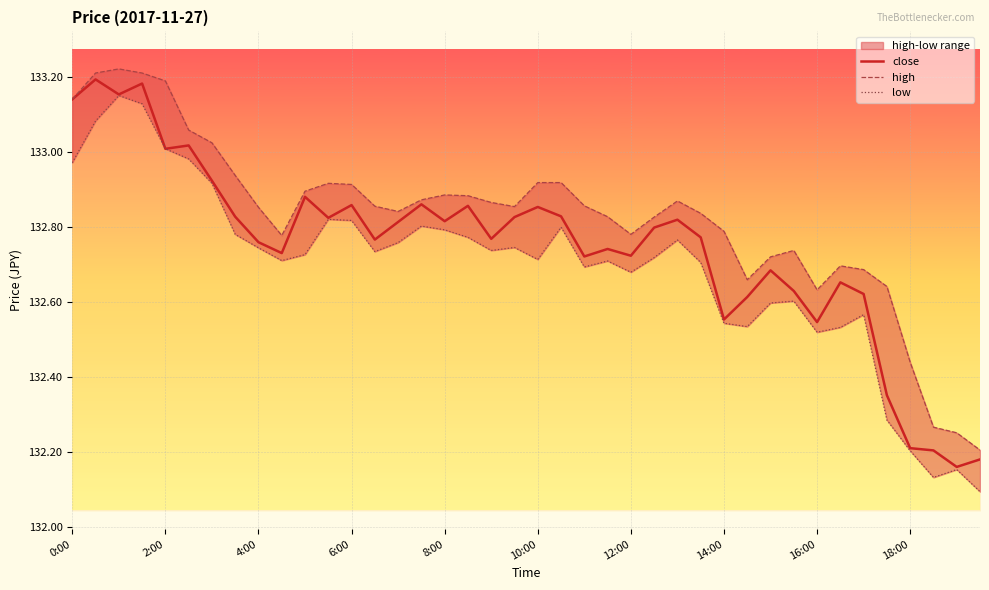

At 37, list the series in order from largest to smallest.

high, close, low